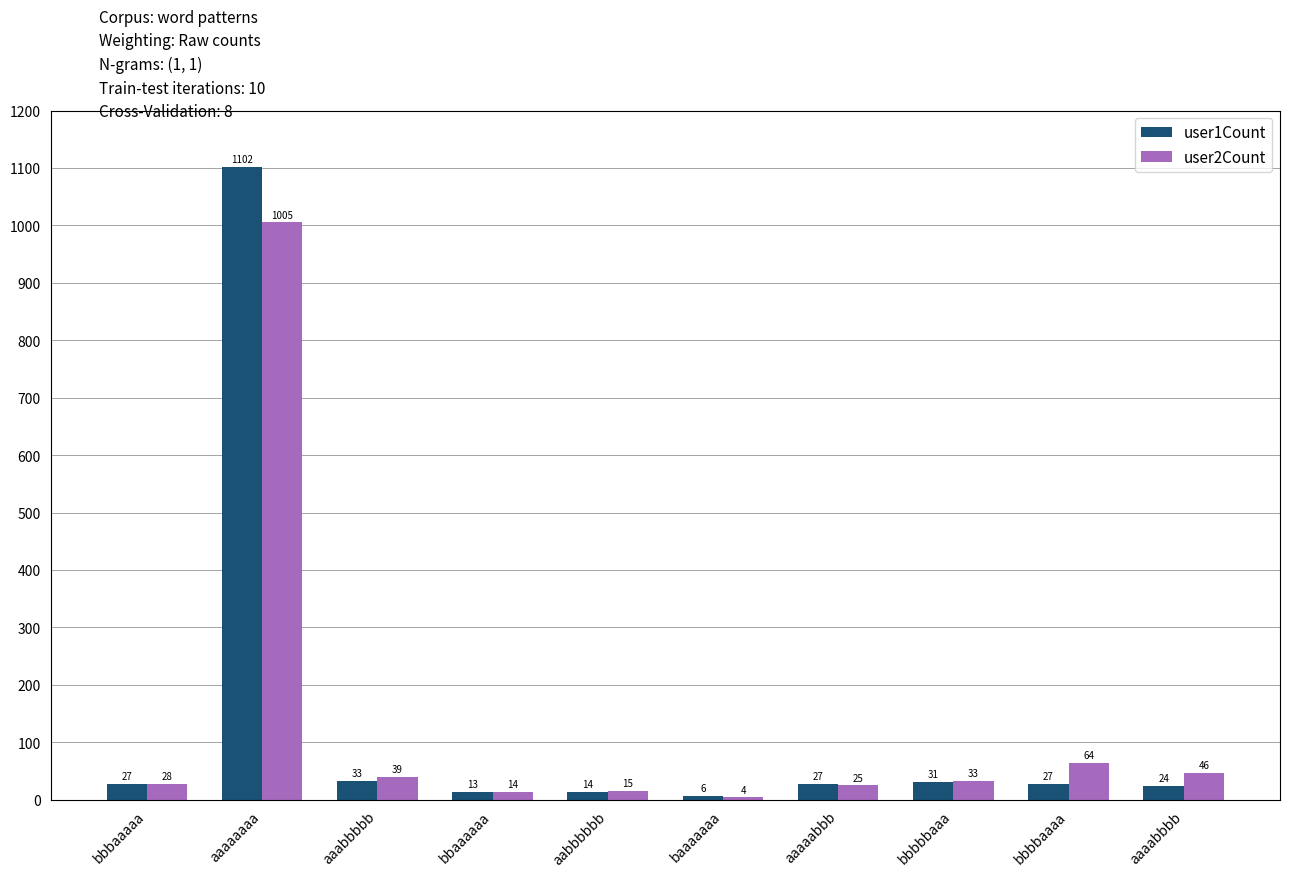

Between aaaaaaaa and bbbbbaaa, which series saw the biggest shift?

user1Count